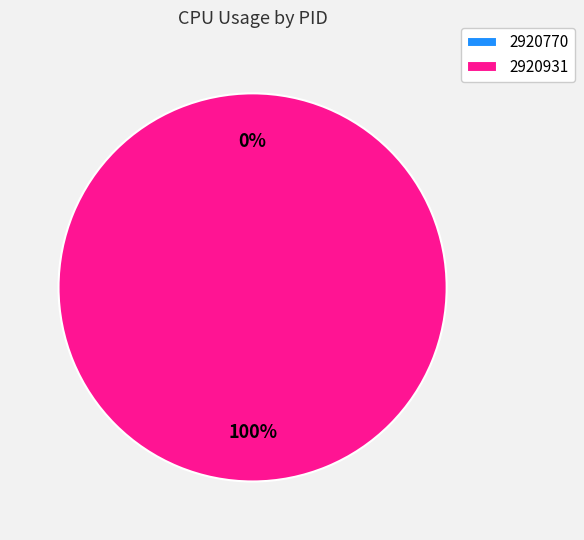

To the nearest percent, what is the difference between the 2920770 and 2920931 slice percentages?

100%